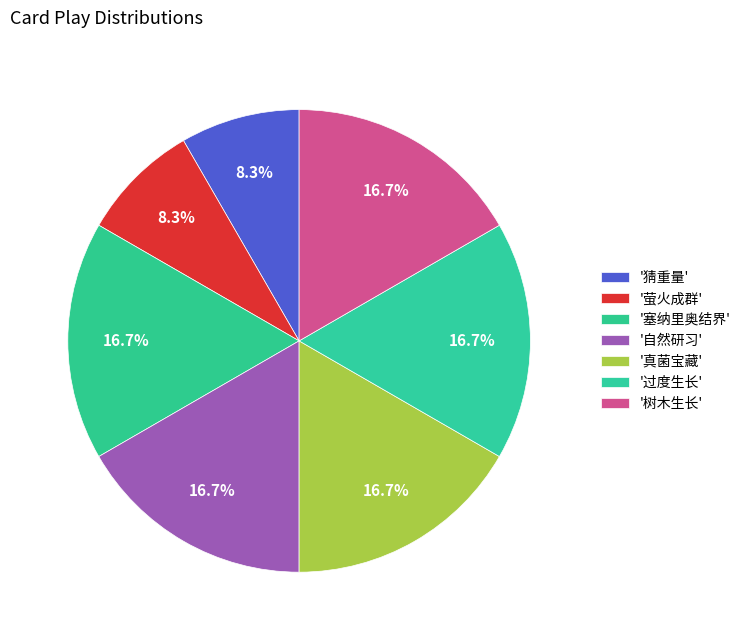

How many segments does this pie chart have?

7